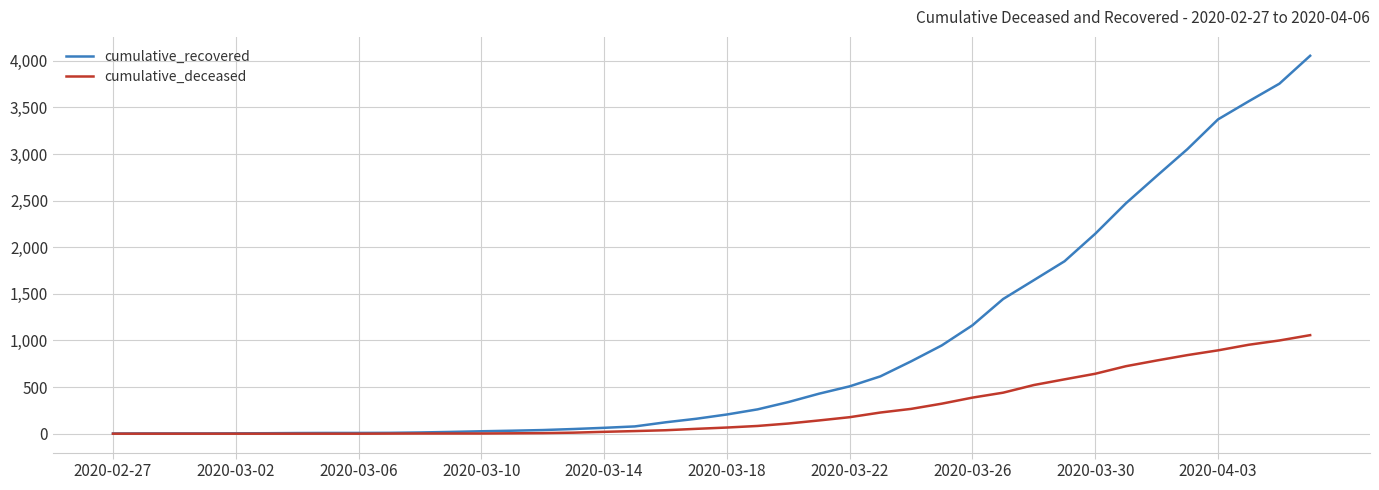

Which series has the widest spread of values?

cumulative_recovered